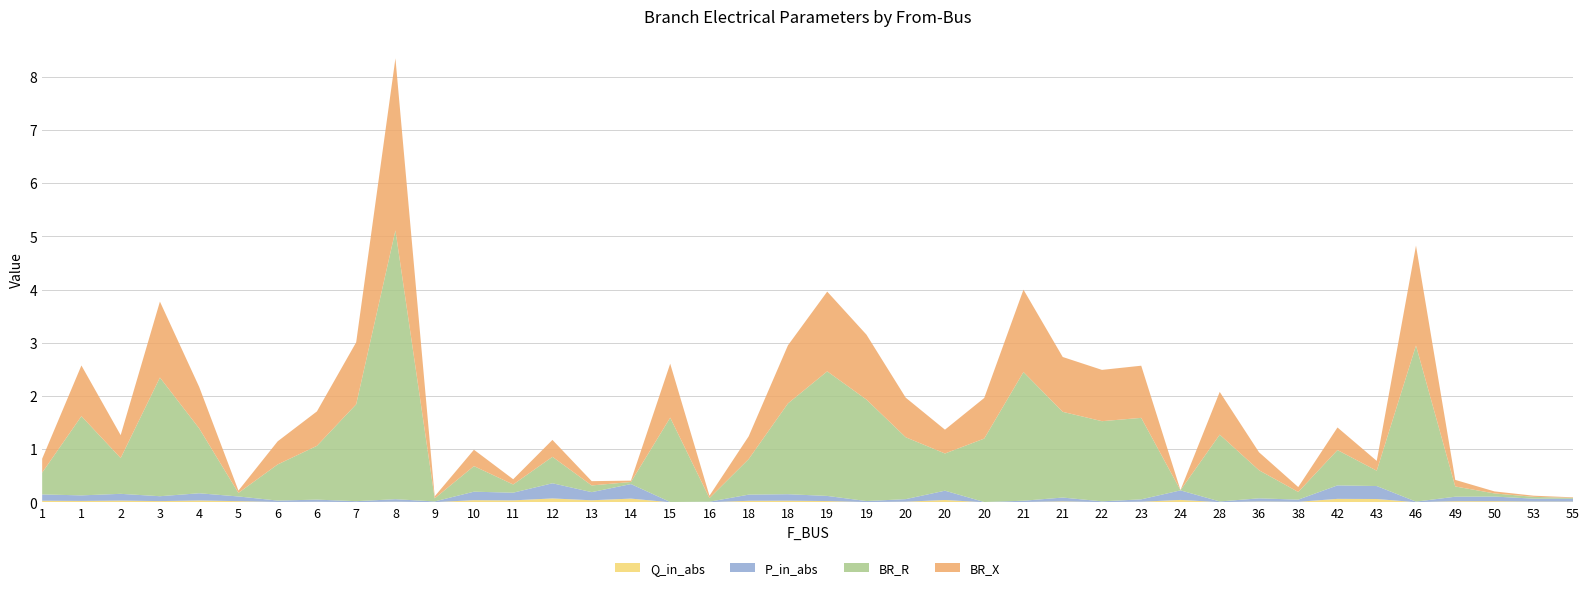

Reading left to right, what are all the values shown in this chart?

BR_R: 0.4	1.5	0.7	2.2	1.2	0.1	0.7	1.0	1.8	5.1	0.1	0.5	0.2	0.5	0.1	0.0	1.6	0.1	0.7	1.7	2.3	1.9	1.2	0.7	1.2	2.4	1.6	1.5	1.5	0.0	1.3	0.5	0.1	0.7	0.3	2.9	0.2	0.1	0.0	0.0
BR_X: 0.3	1.0	0.4	1.4	0.8	0.0	0.4	0.6	1.2	3.2	0.0	0.3	0.1	0.3	0.1	0.0	1.0	0.0	0.4	1.1	1.5	1.2	0.7	0.4	0.8	1.5	1.0	1.0	1.0	0.0	0.8	0.3	0.1	0.4	0.2	1.9	0.1	0.0	0.0	0.0
P_in_abs: 0.1	0.1	0.1	0.1	0.1	0.1	0.0	0.0	0.0	0.0	0.0	0.2	0.1	0.3	0.2	0.3	0.0	0.0	0.1	0.1	0.1	0.0	0.0	0.2	0.0	0.0	0.1	0.0	0.0	0.2	0.0	0.1	0.0	0.3	0.2	0.0	0.1	0.1	0.1	0.1
Q_in_abs: 0.0	0.0	0.0	0.0	0.0	0.0	0.0	0.0	0.0	0.0	0.0	0.0	0.0	0.1	0.0	0.1	0.0	0.0	0.0	0.0	0.0	0.0	0.0	0.0	0.0	0.0	0.0	0.0	0.0	0.0	0.0	0.0	0.0	0.1	0.1	0.0	0.0	0.0	0.0	0.0